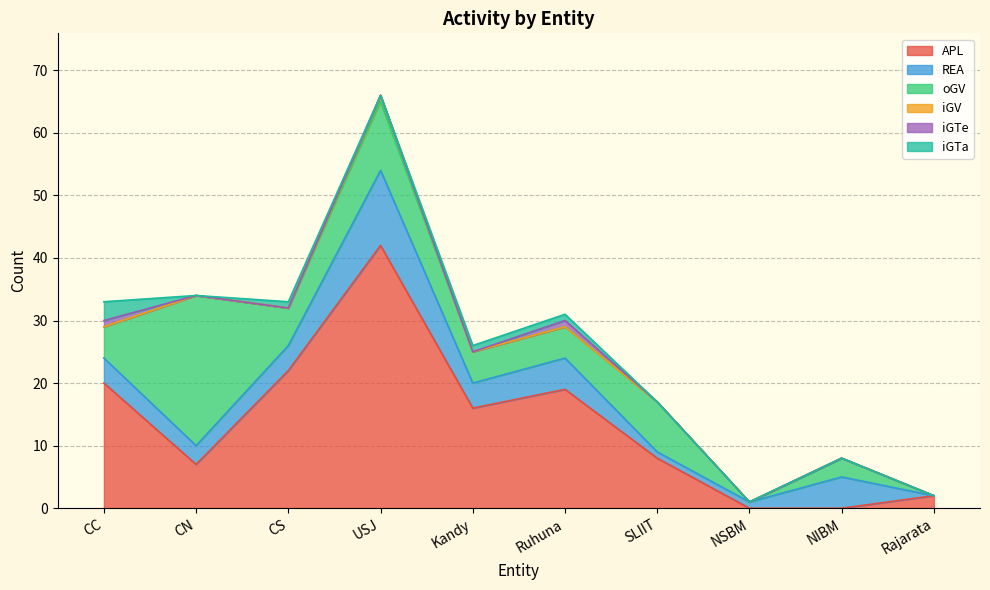

At which label does oGV first exceed 5?

CN